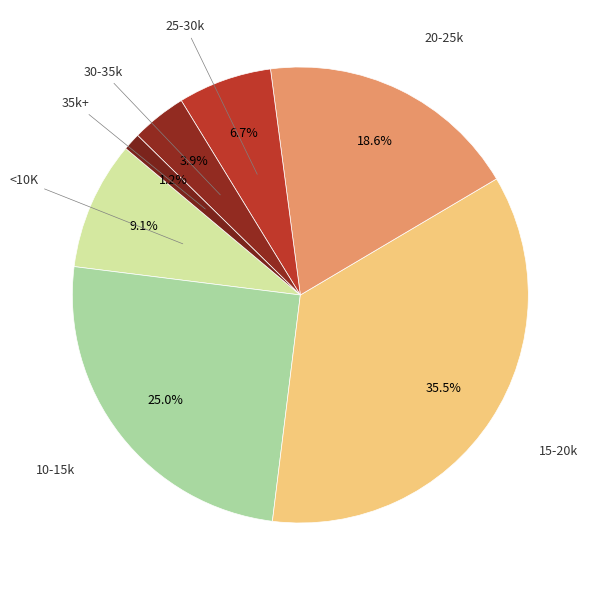

Which slice is the largest?

15-20k